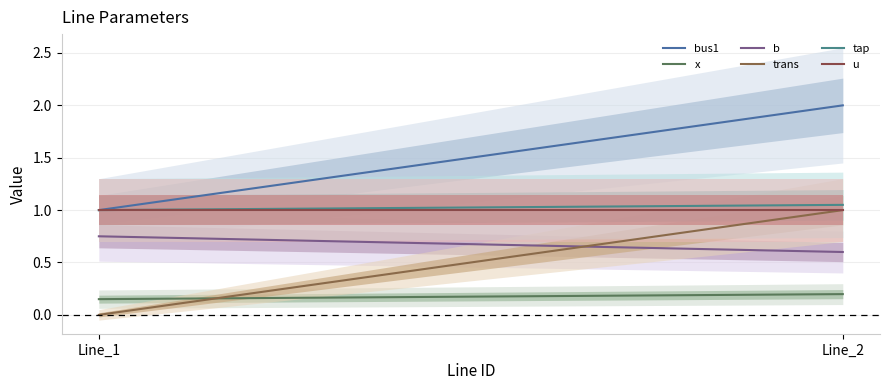

What is the value of the b point at the 1st from the left?

0.8